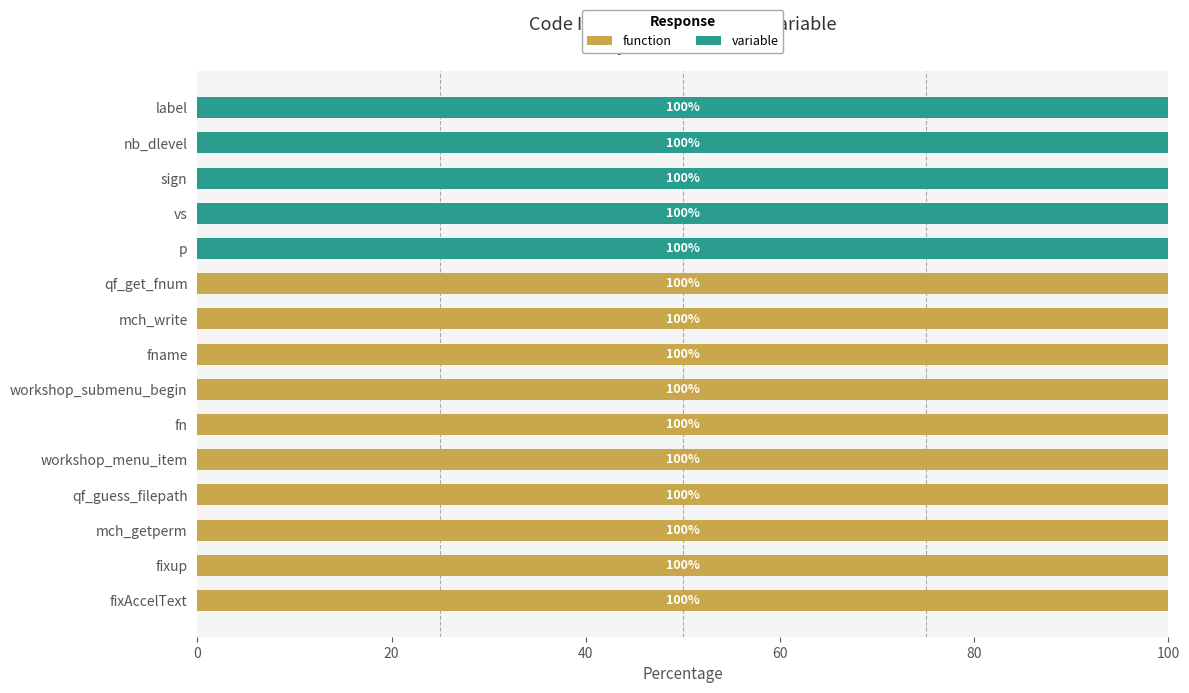

What is the total value across all series at mch_getperm?

100